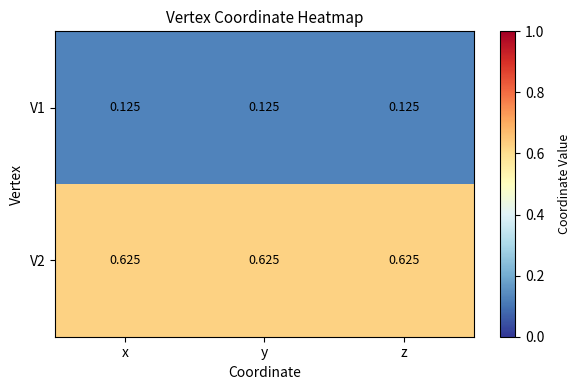

How many categories are shown in the chart?

3